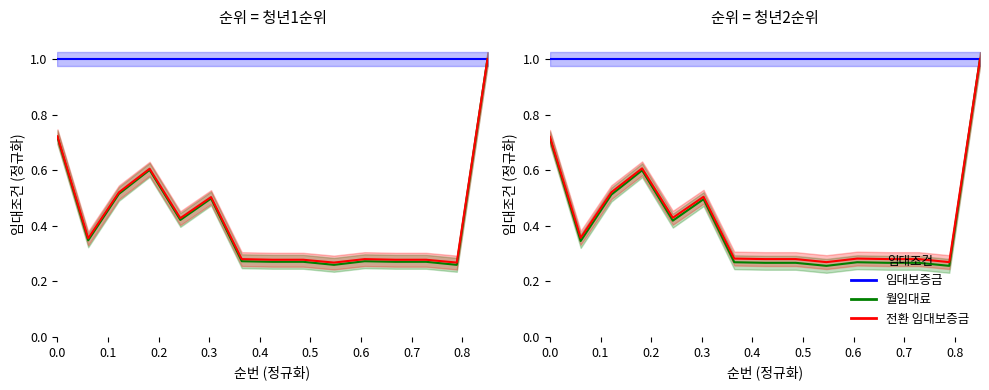

True or false: 청년1순위 임대보증금 has a value of 0.2 at 0.1.

False